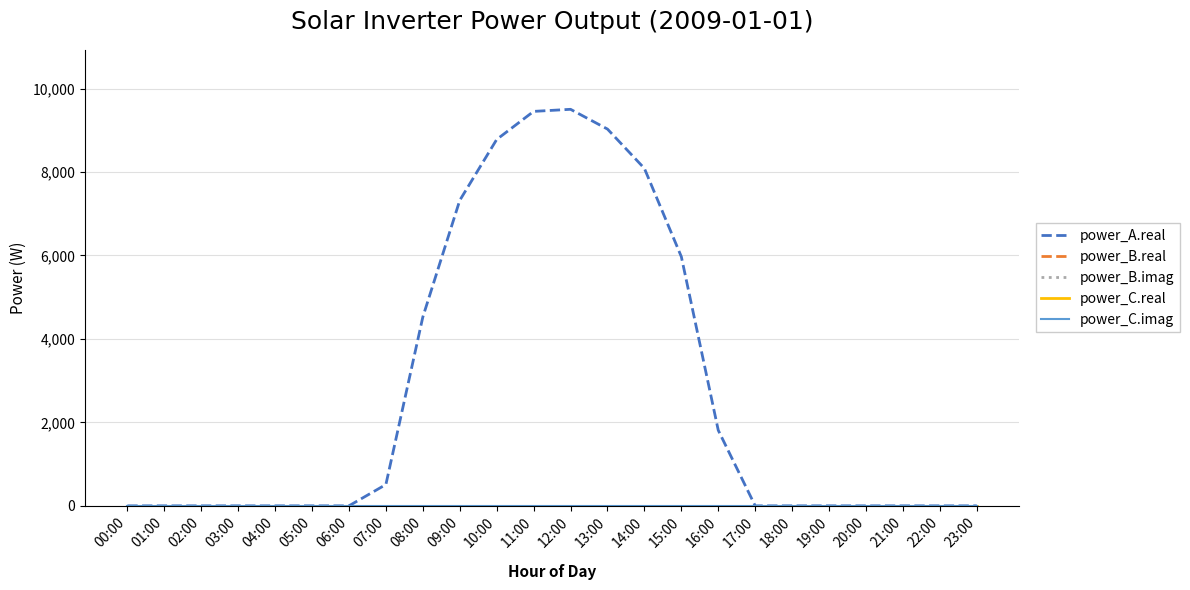

List the series in order of their peak value, lowest first.

power_B.real, power_B.imag, power_C.real, power_C.imag, power_A.real